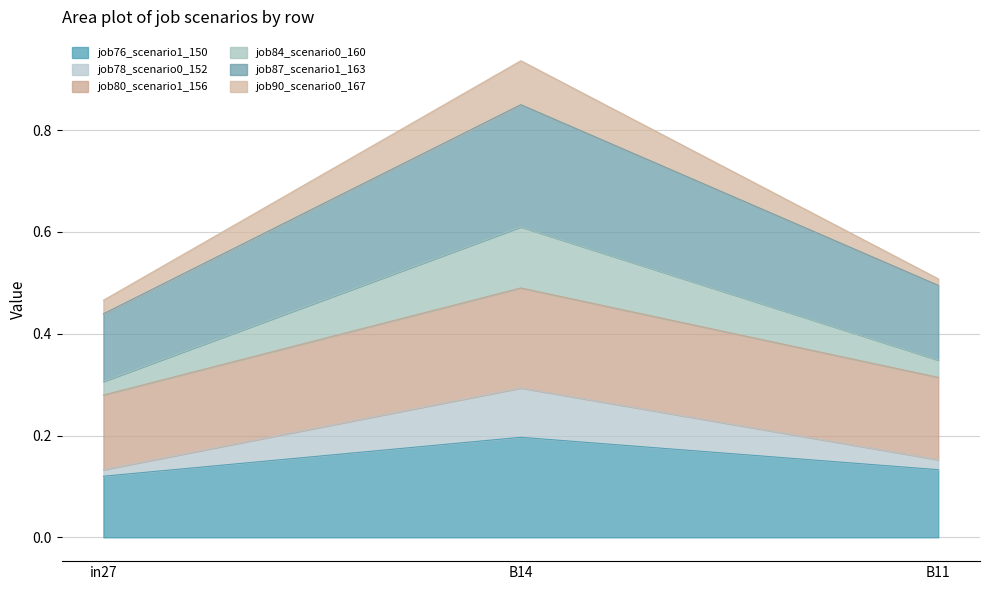

At which category is the sum across all series the highest?

B14